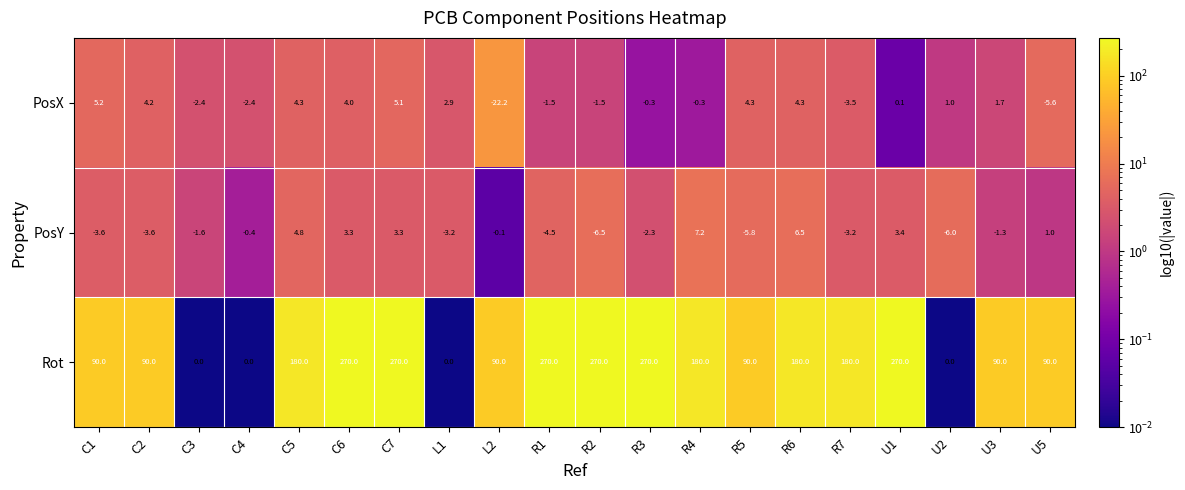

How many distinct data groups are displayed?

3